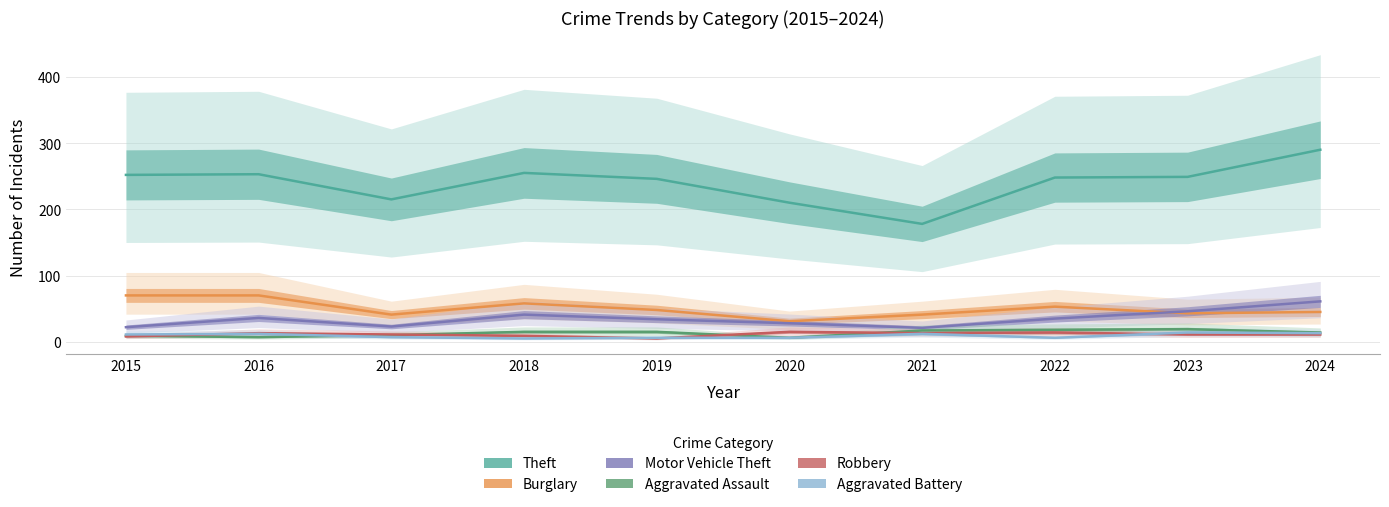

After their last crossing, which series has the higher values: Aggravated Battery or Aggravated Assault?

Aggravated Assault